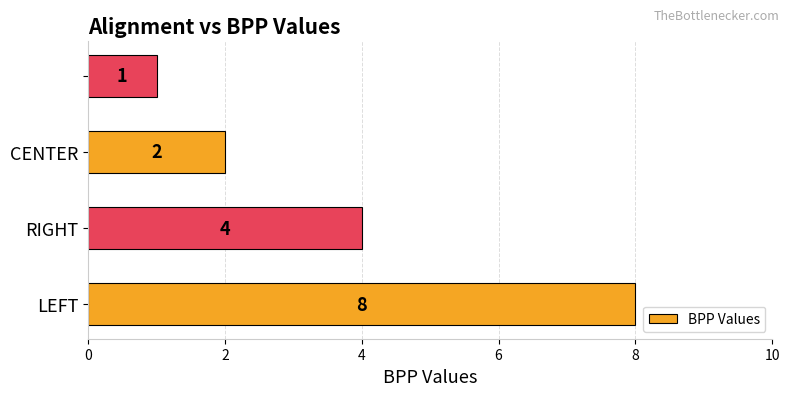

How many values are between 2 and 8?

3